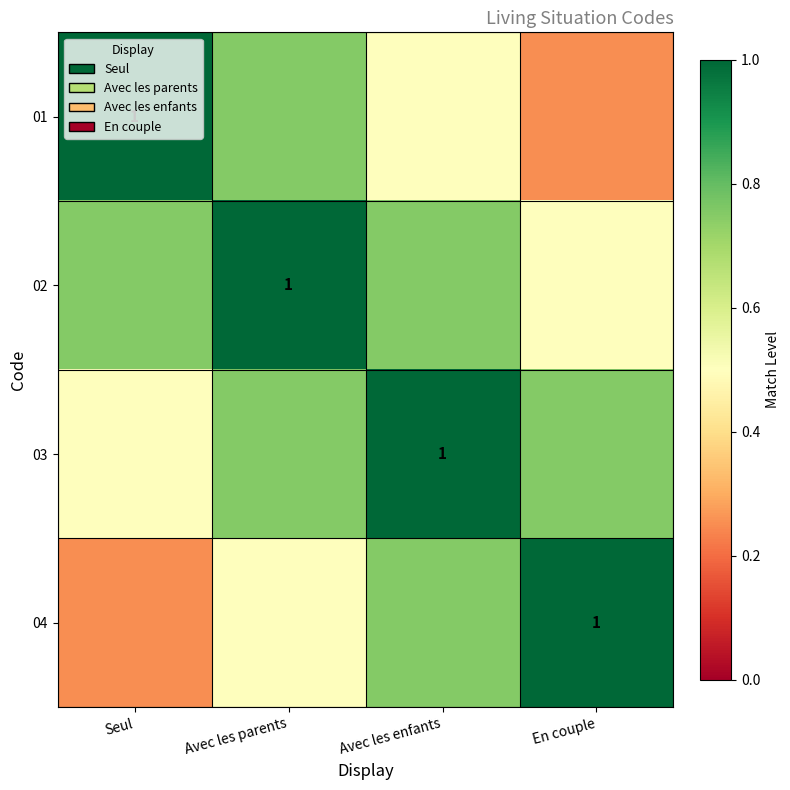

What is the difference between the 04 values at Avec les parents and En couple?

0.5